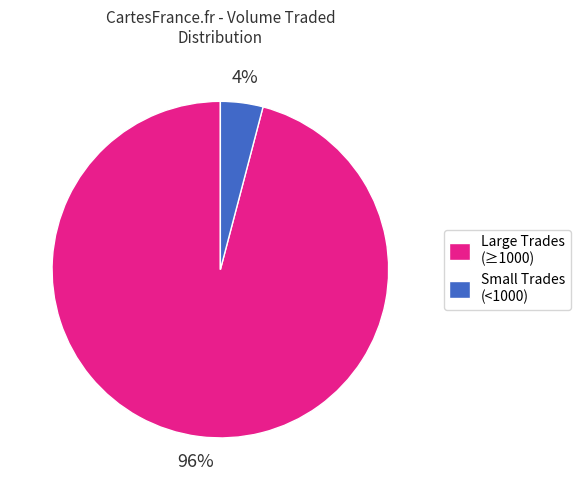

Which slice is the smallest?

Small Trades (<1000)